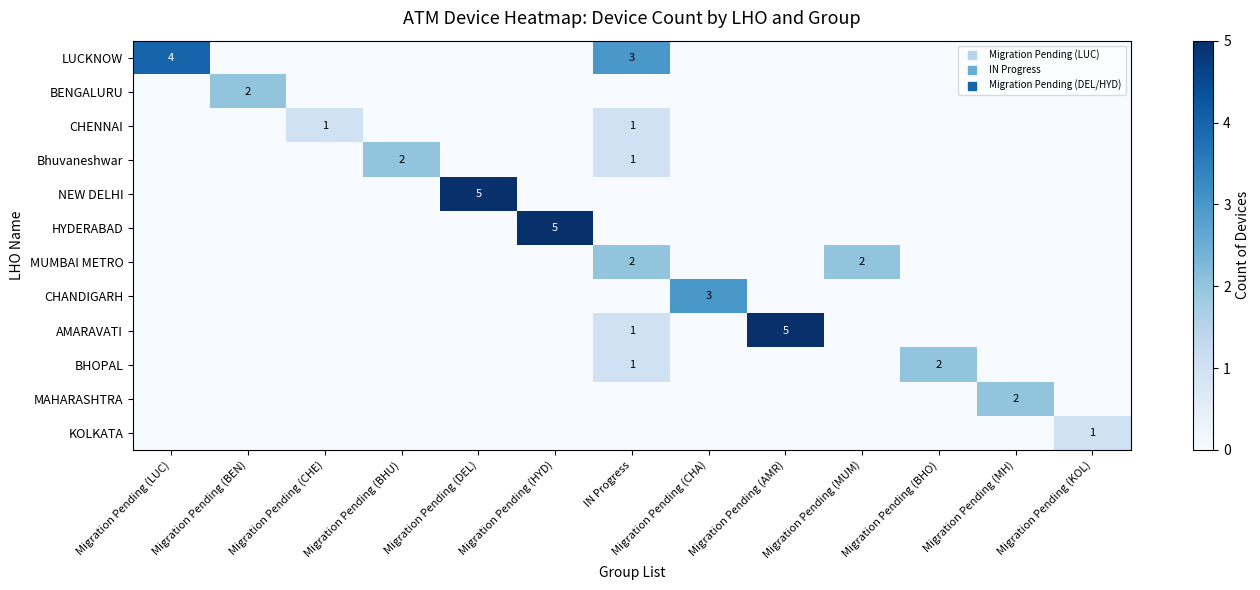

The CHANDIGARH series shows 0 at Migration Pending (DEL). True or false?

True